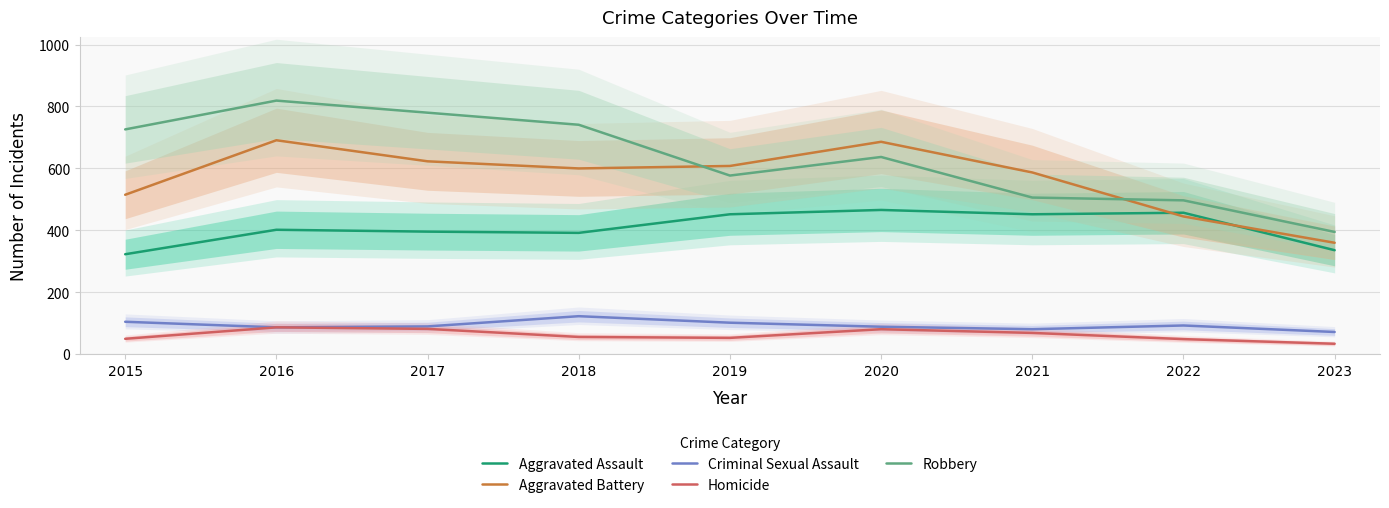

What is the value of the Homicide point at the 2nd from the left?

87